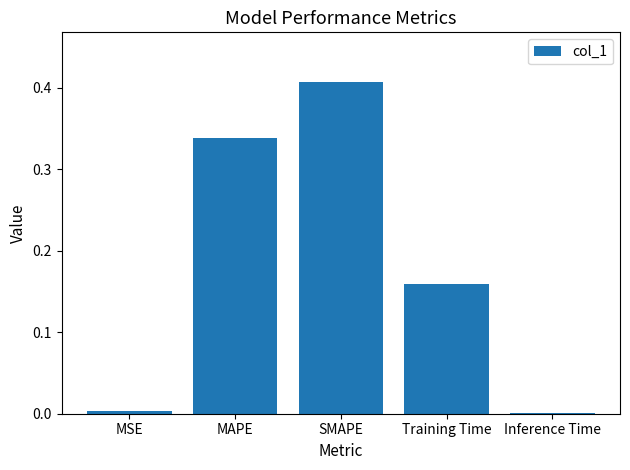

What is the sum of the values at MAPE and SMAPE?

0.7